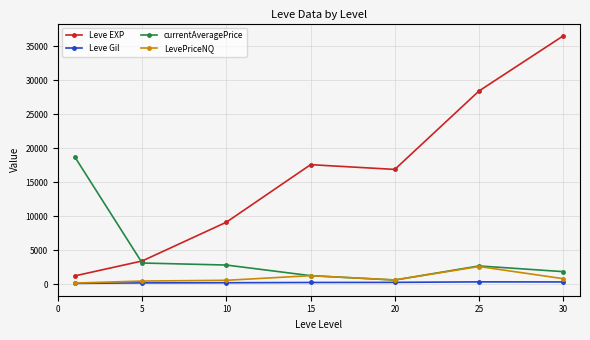

Does the chart have visible grid lines?

Yes